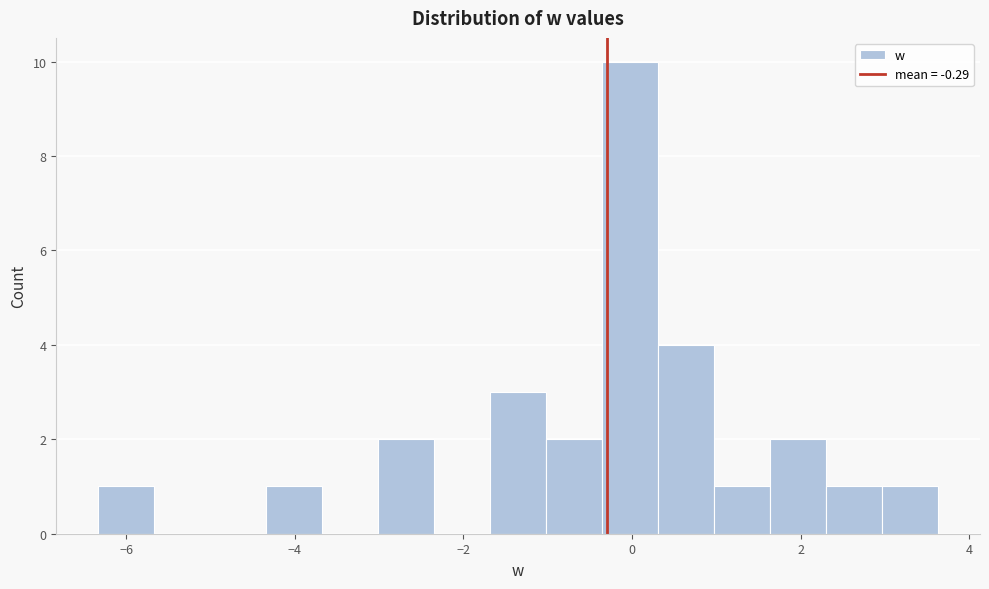

Around what value on the x-axis is the tallest bar? Give the approximate position of its centre, as read against the axis.

0.0